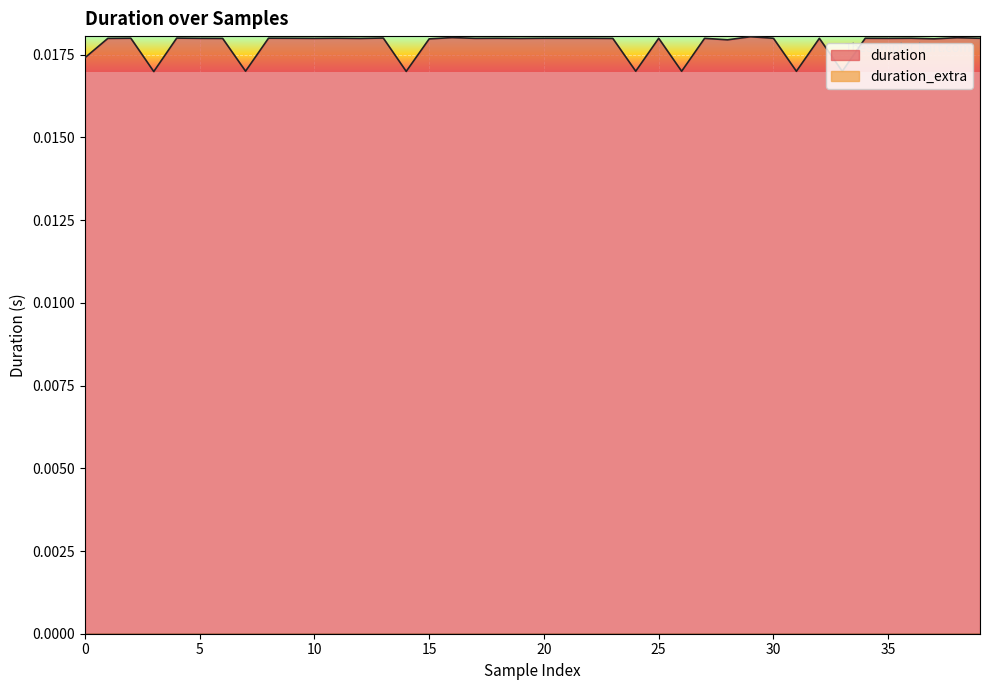

Which series has the widest spread of values?

duration